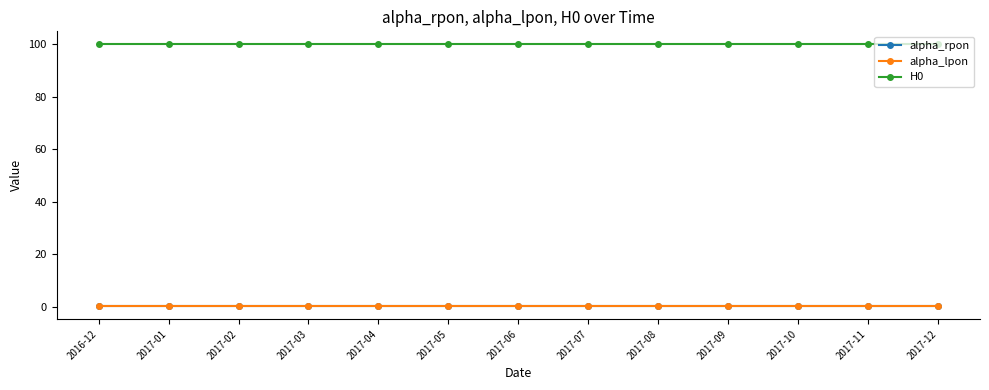

The H0 series shows 57.5 at 2017-05. True or false?

False